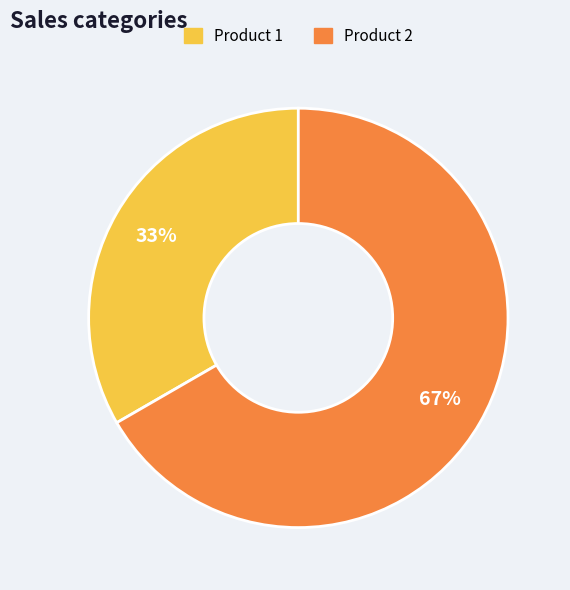

Which category has the biggest portion of the pie?

Product 2